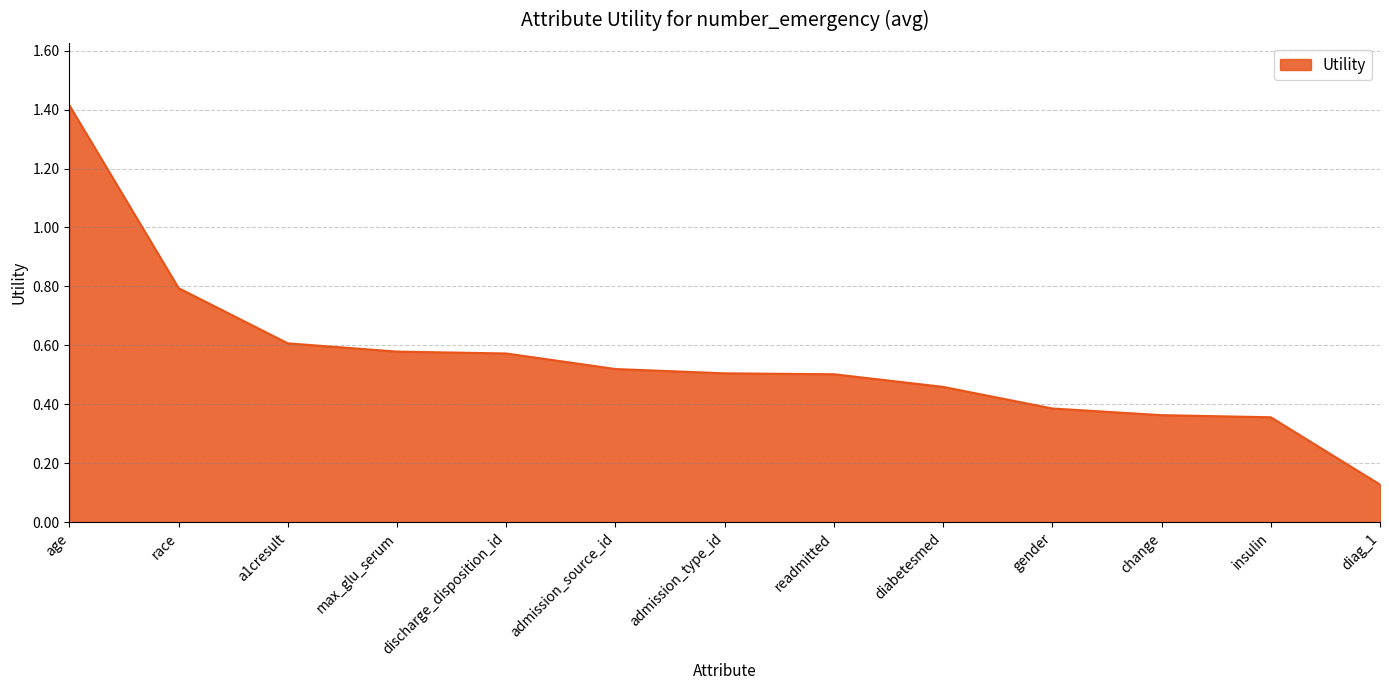

What position from the left is max_glu_serum?

4